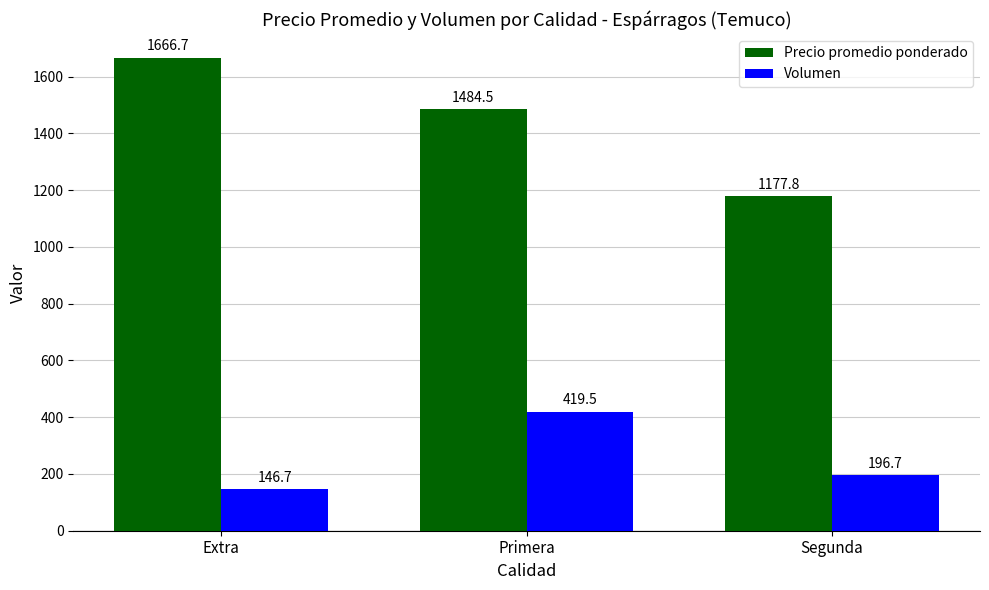

List the labels in order of Precio promedio ponderado value, smallest first.

Segunda, Primera, Extra